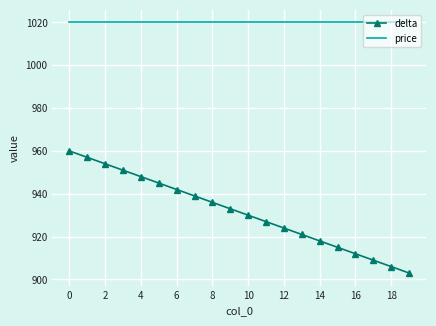

What is the smallest value displayed?

903